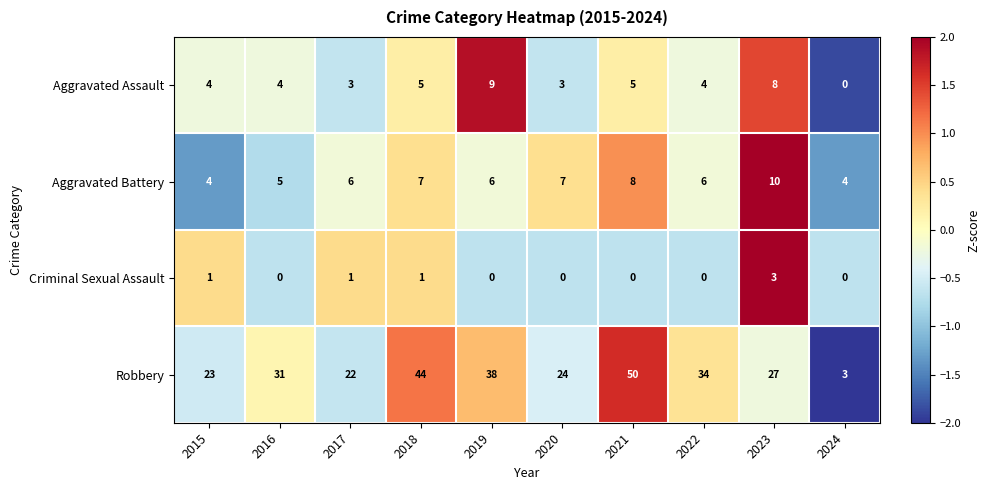

Is the value of Aggravated Battery at 2021 greater than the value of Robbery at 2023?

No